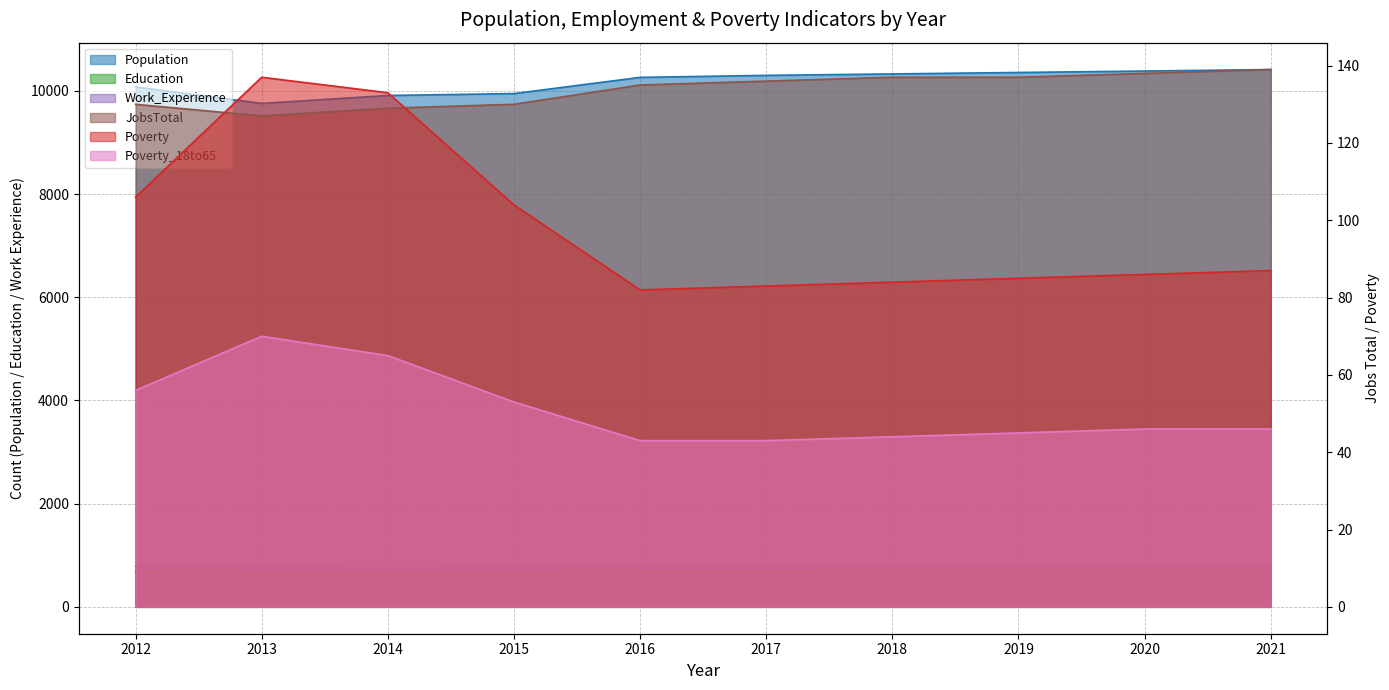

The value of Education at 2015 is 654. True or false?

True